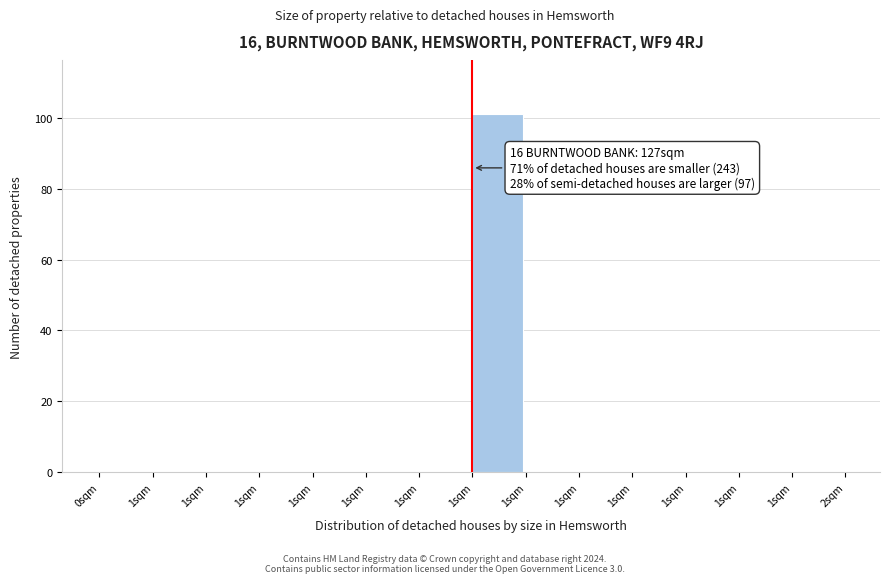

How many series are shown in this chart?

1